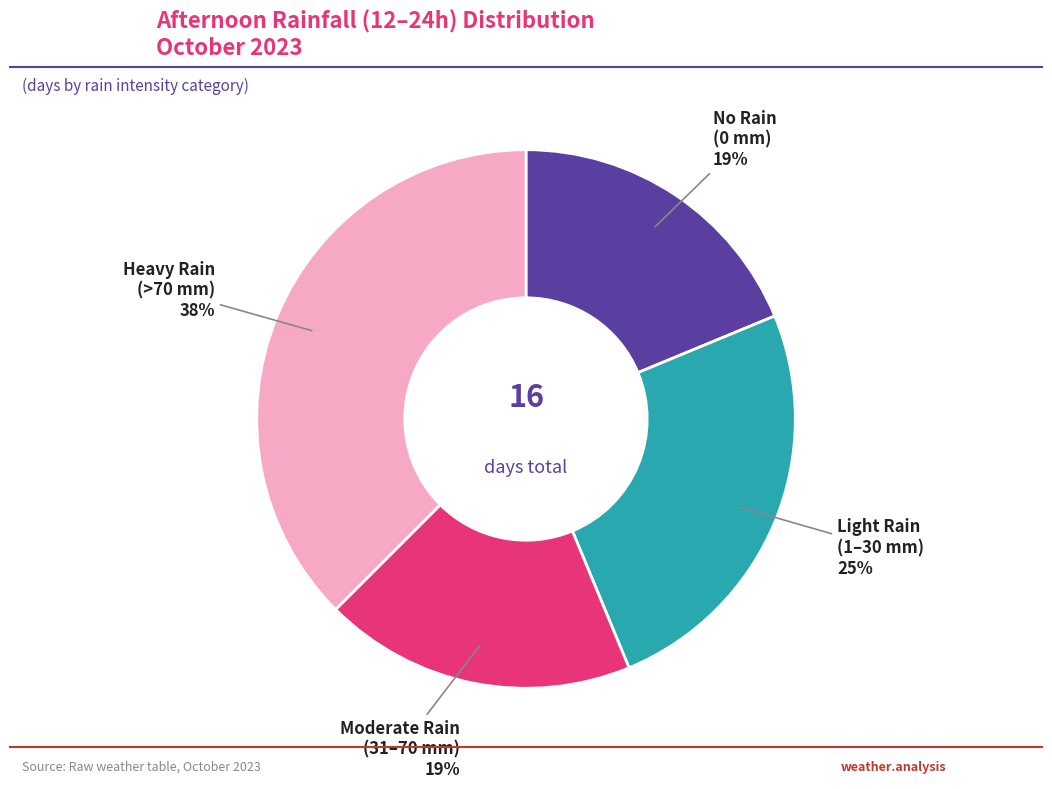

What is the largest slice in the pie chart?

Heavy Rain (>70 mm)